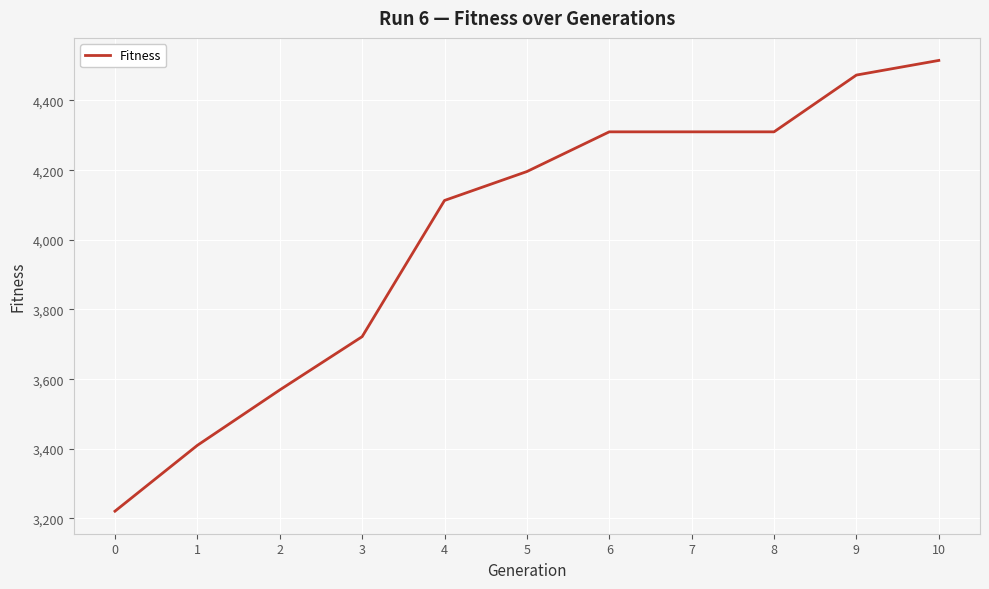

How many categories are shown in the chart?

11